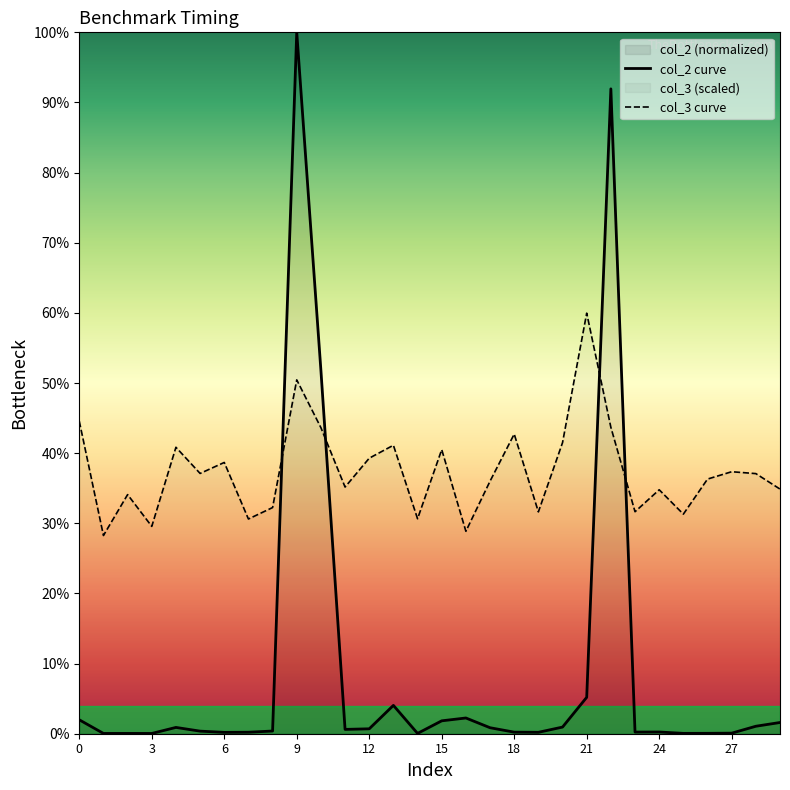

What is the difference between the maximum and second lowest values in the col_3 curve series?

31.1